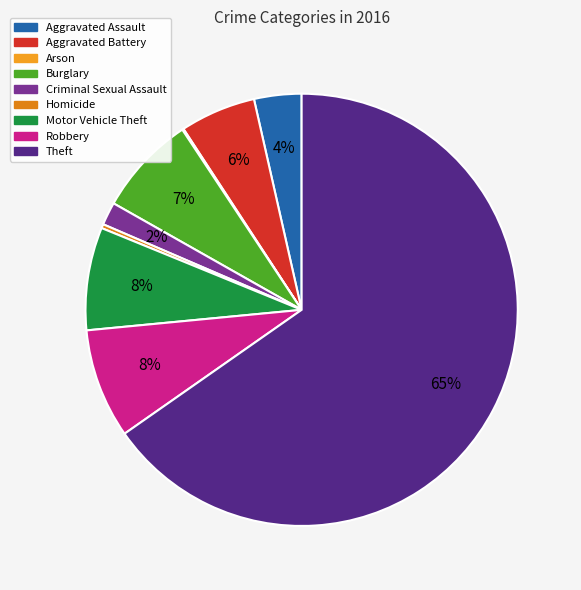

Approximately how many times larger is the value at Aggravated Battery compared to Motor Vehicle Theft?

0.7